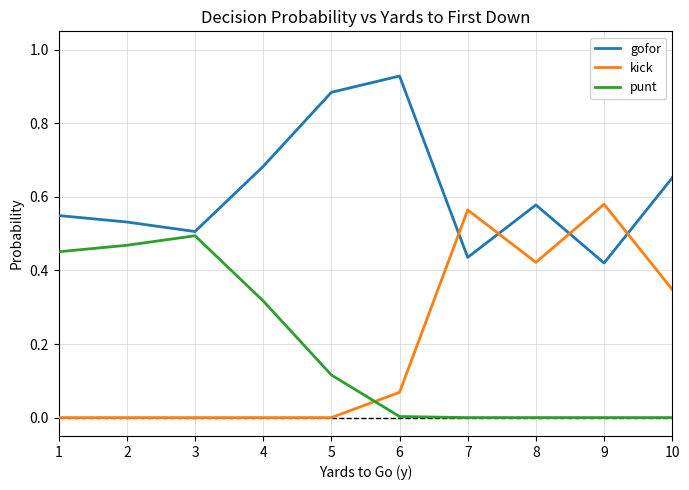

Which series has the largest range (max minus min)?

kick